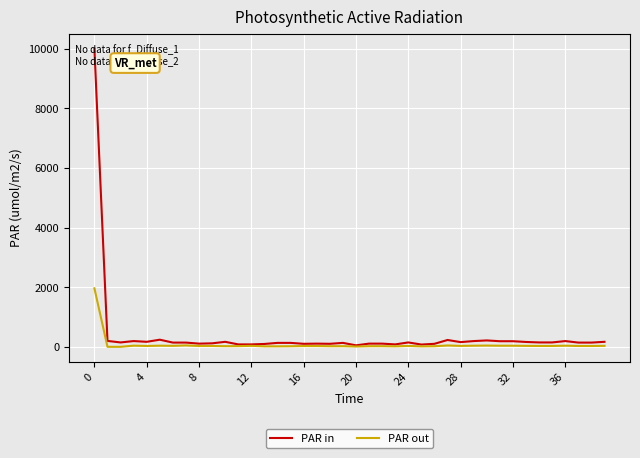

What is the average value of the PAR out series?

75